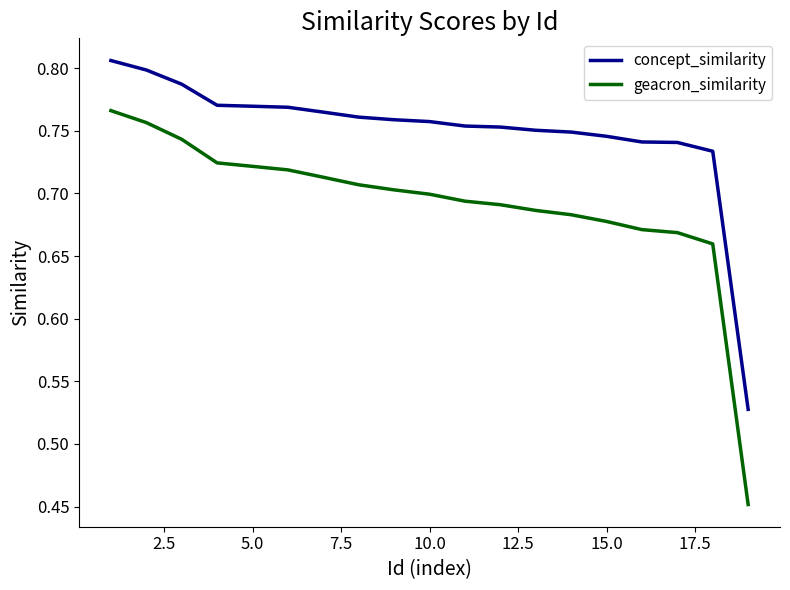

How many lines are shown in the chart?

2